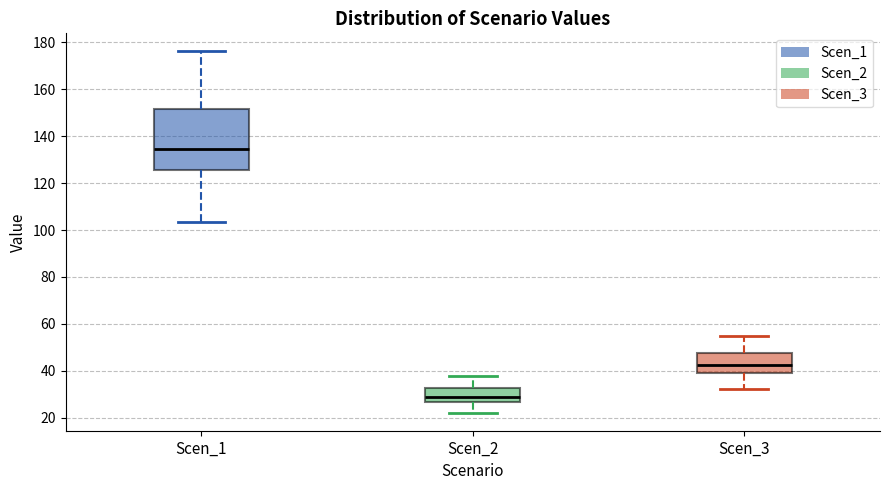

Reading left to right, read every box against the y-axis: the position of its median line, the range the box covers, and the ends of its whiskers. The values are not printed on the chart, so give them approximately, as read against the axis.

Scen_1: median 134, box 126 to 152, whiskers 104 to 176
Scen_2: median 28, box 26 to 32, whiskers 22 to 38
Scen_3: median 42, box 40 to 48, whiskers 32 to 54